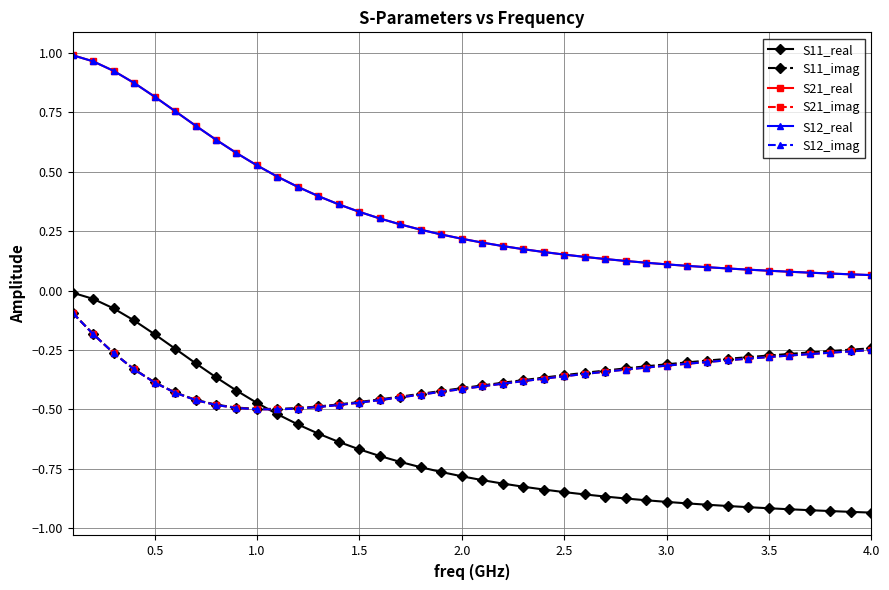

What is the sum of all S21_imag values?

-14.6